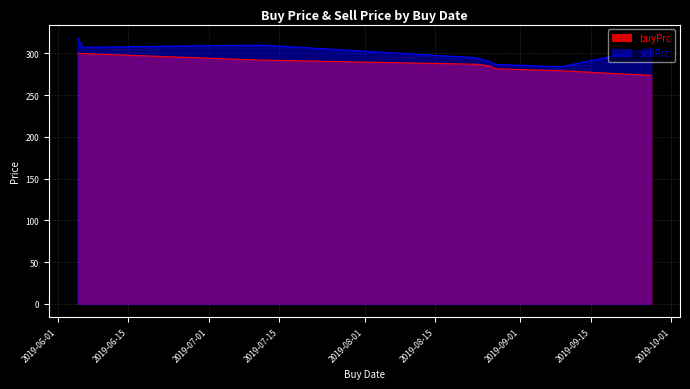

What is the approximate value of buyPrc at 2019-08-27?

281.4